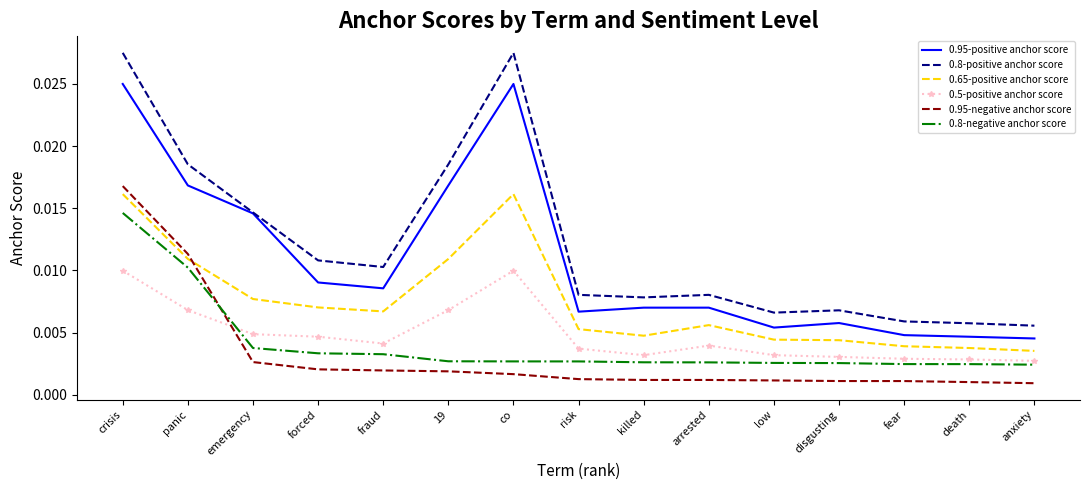

Is the value of 0.95-negative anchor score at fear greater than the value of 0.8-positive anchor score at arrested?

No